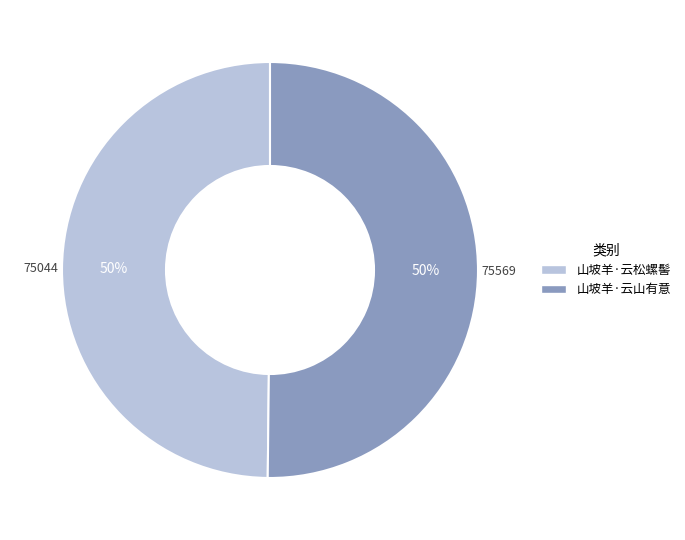

Is the sum of 山坡羊·云山有意 and 山坡羊·云松螺髻 greater than half?

Yes